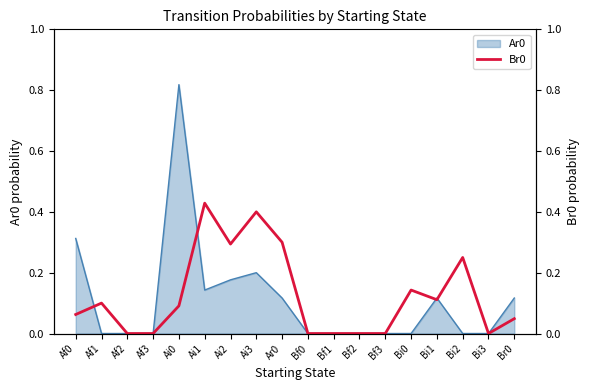

What is the label of the 13th point from the left?

Bf3